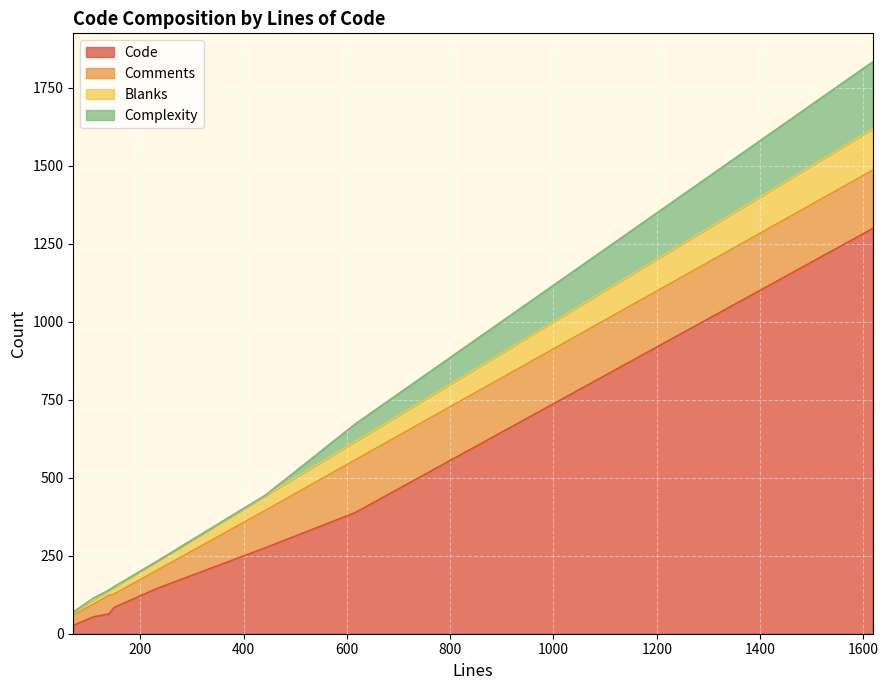

What is the maximum value for Code?

1298